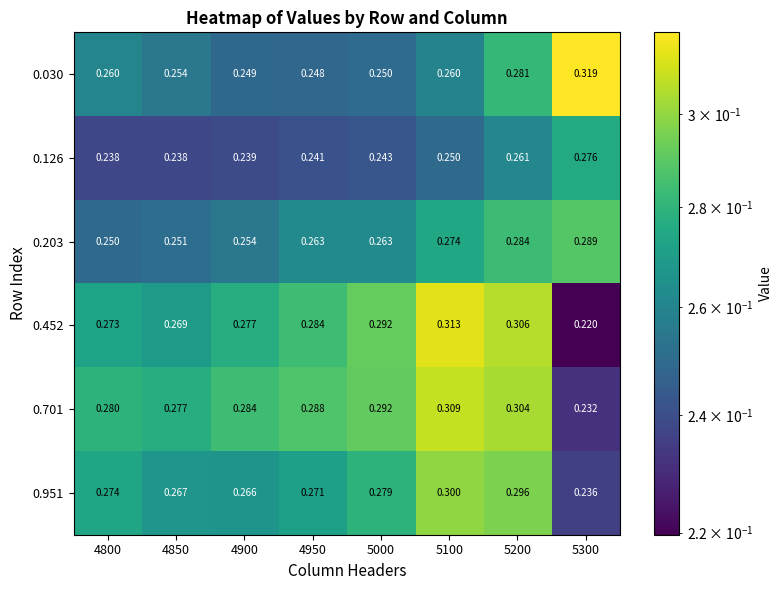

Is the value of 0.030 at 5300 greater than the value of 0.951 at 5300?

Yes